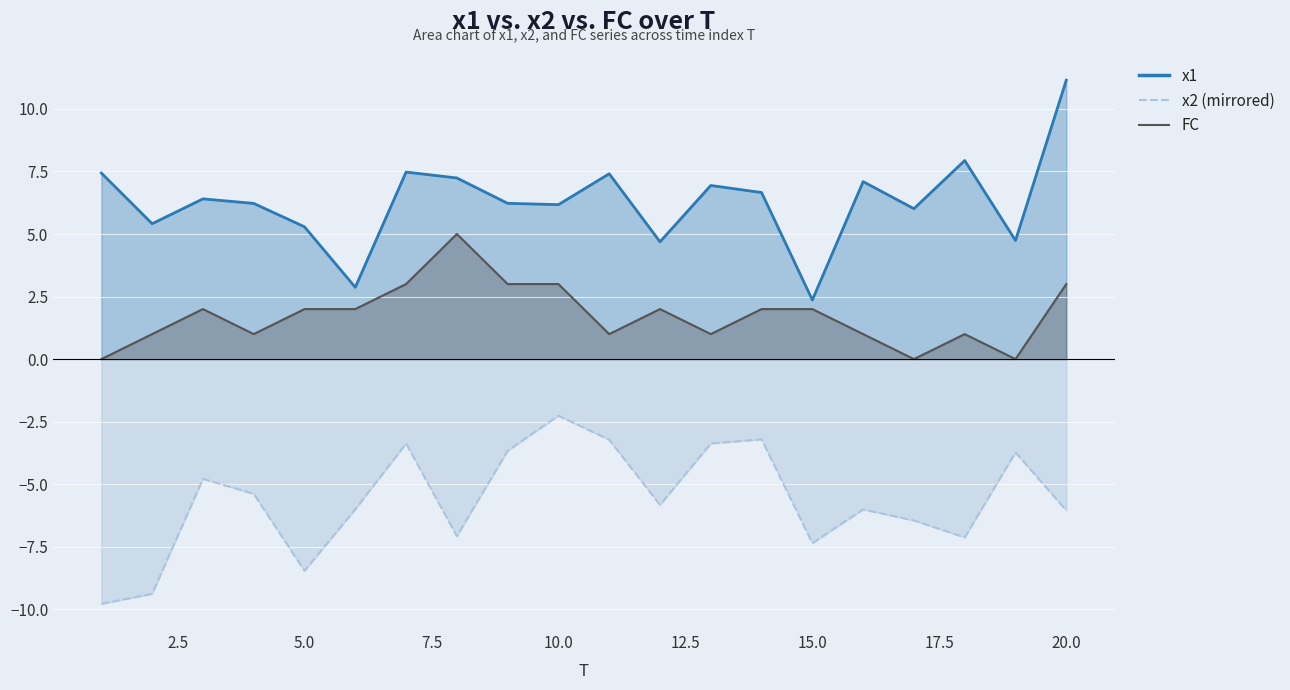

Which category has the lowest value across all series?

1